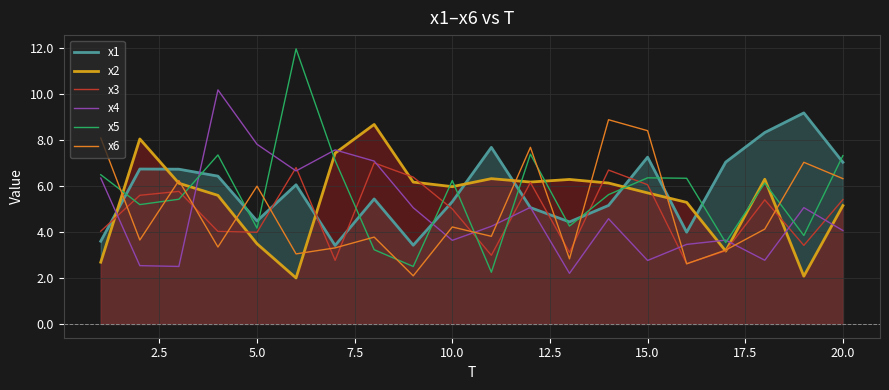

True or false: x1 and x2 cross at least once.

True